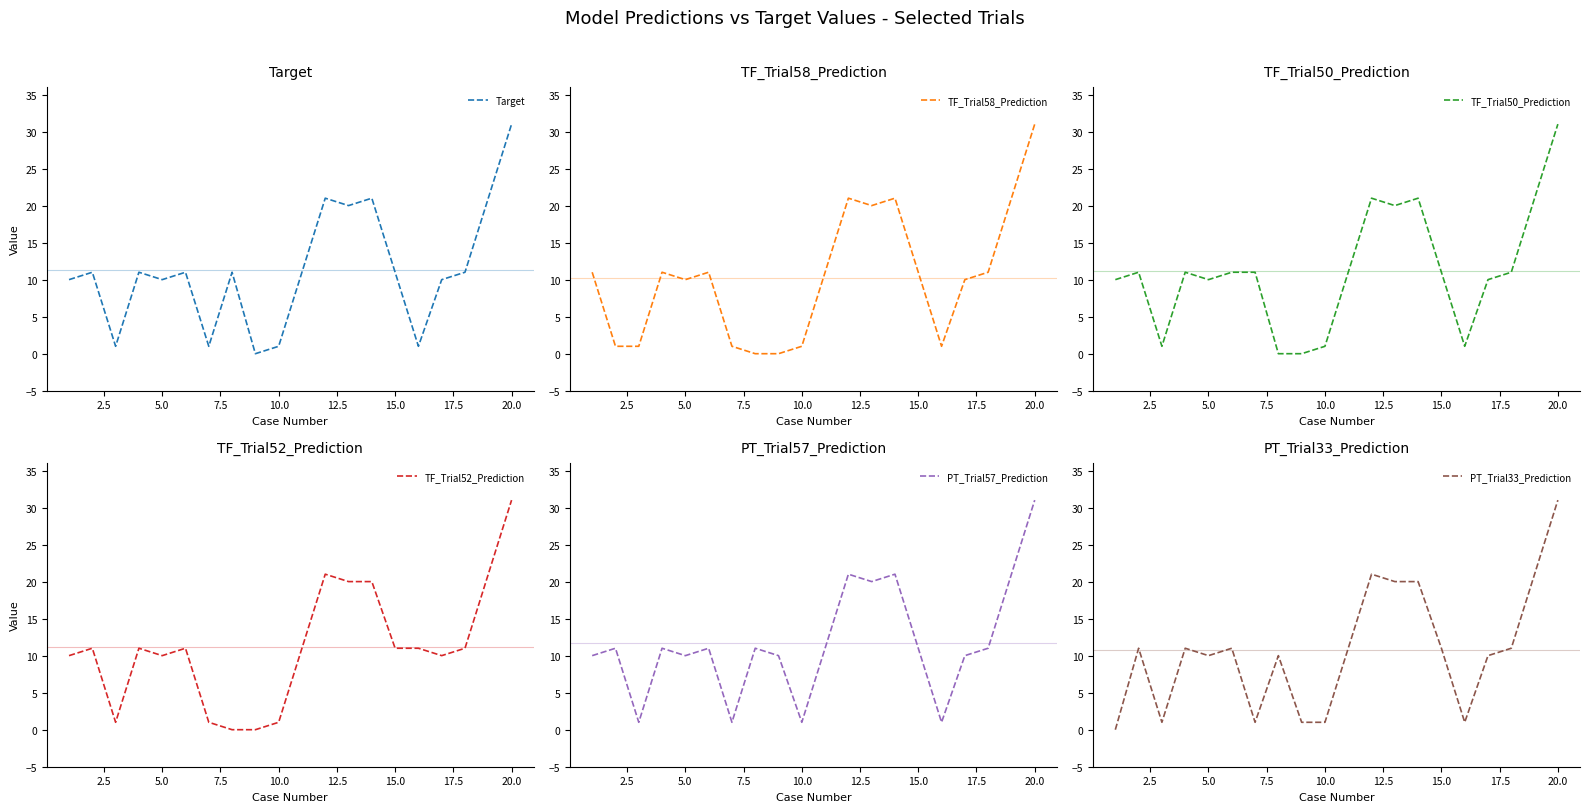

Is it true that Target equals 15 at 5.0?

False